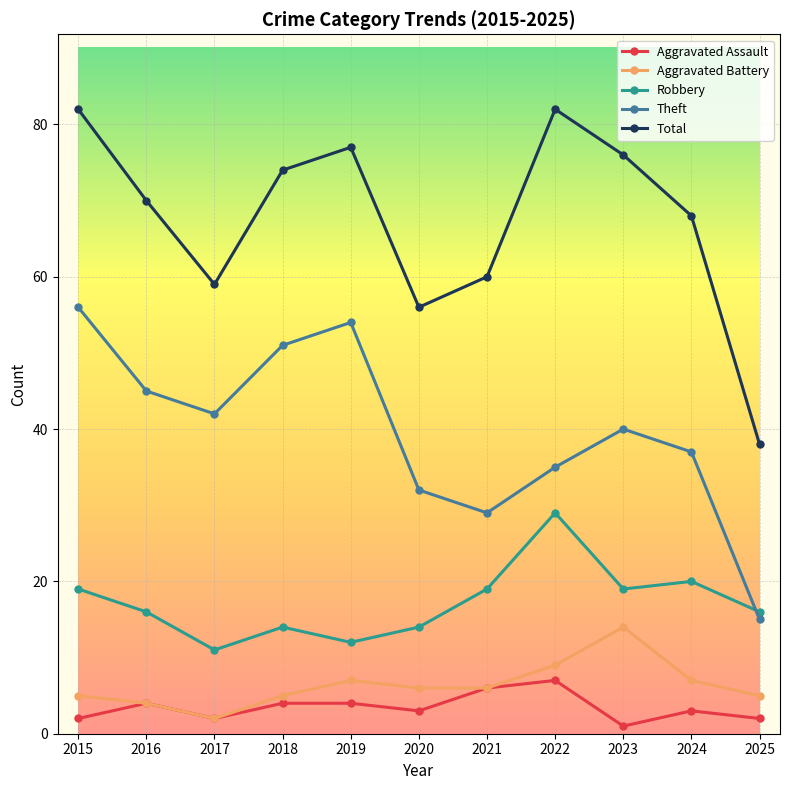

Is it true that Aggravated Battery equals 14 at 2023?

True